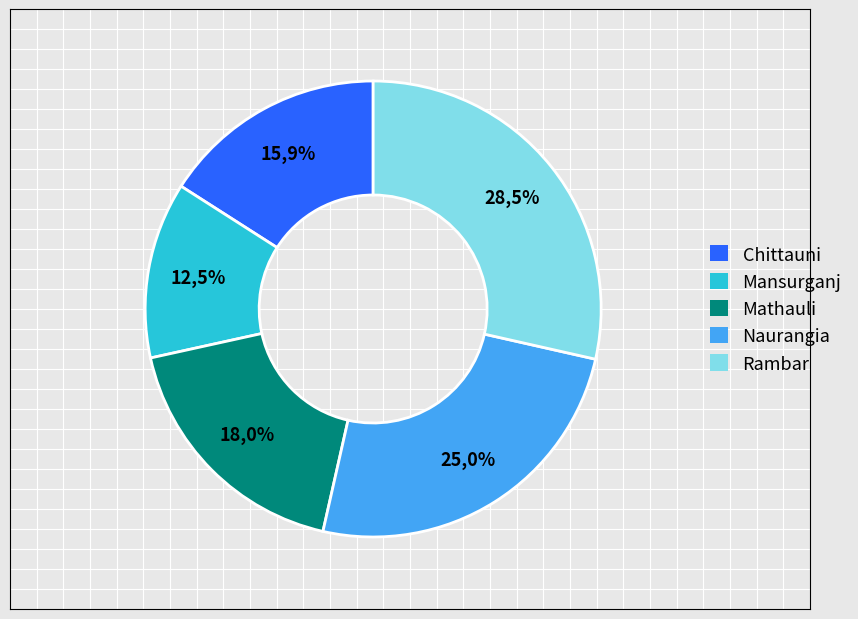

Which has a higher value, Chittauni or Naurangia?

Naurangia